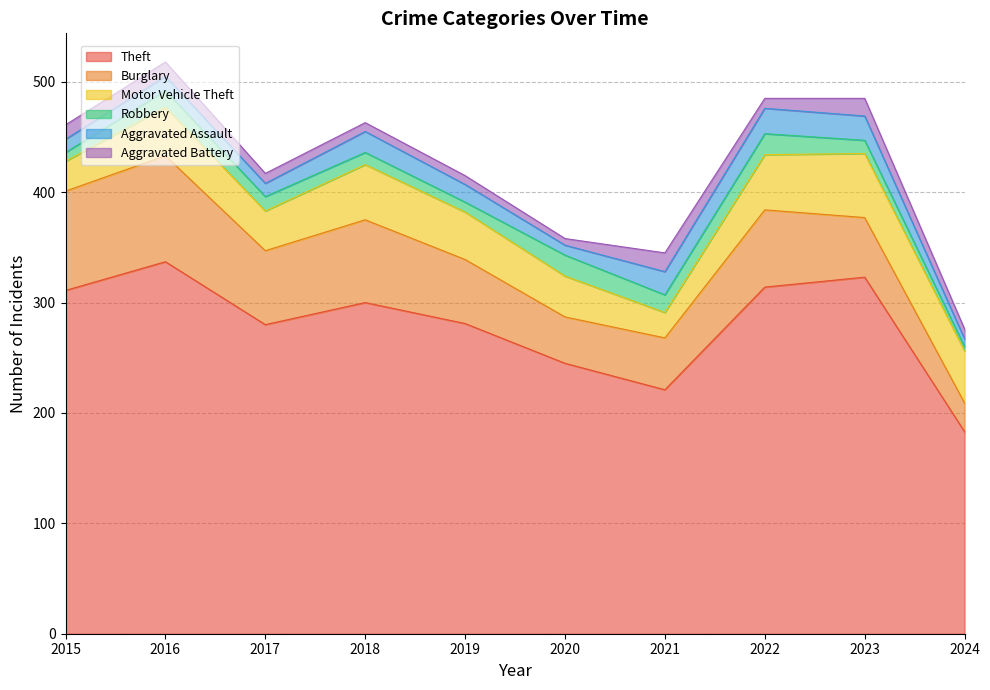

What are all the series names shown in the legend?

Theft, Burglary, Motor Vehicle Theft, Robbery, Aggravated Assault, Aggravated Battery